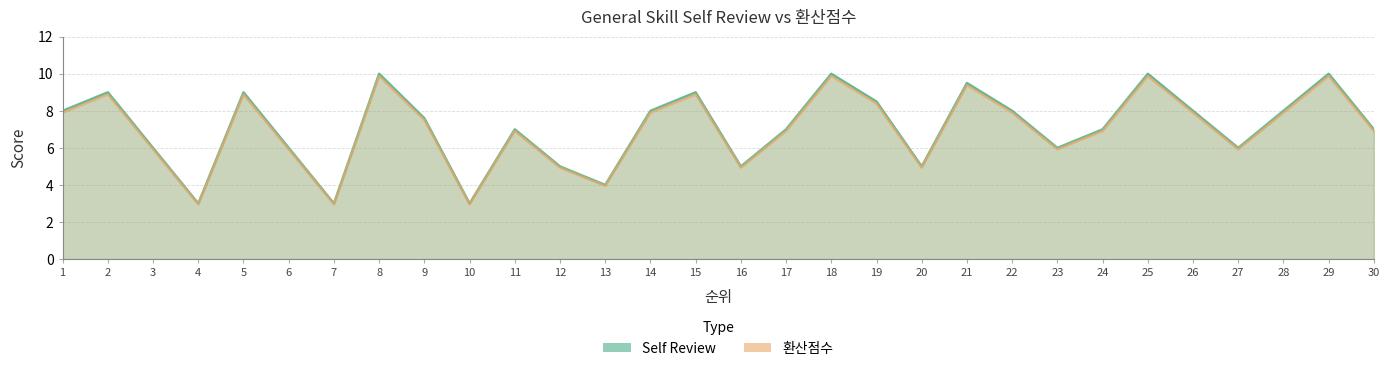

What is the total value across all series at 10?

6.0